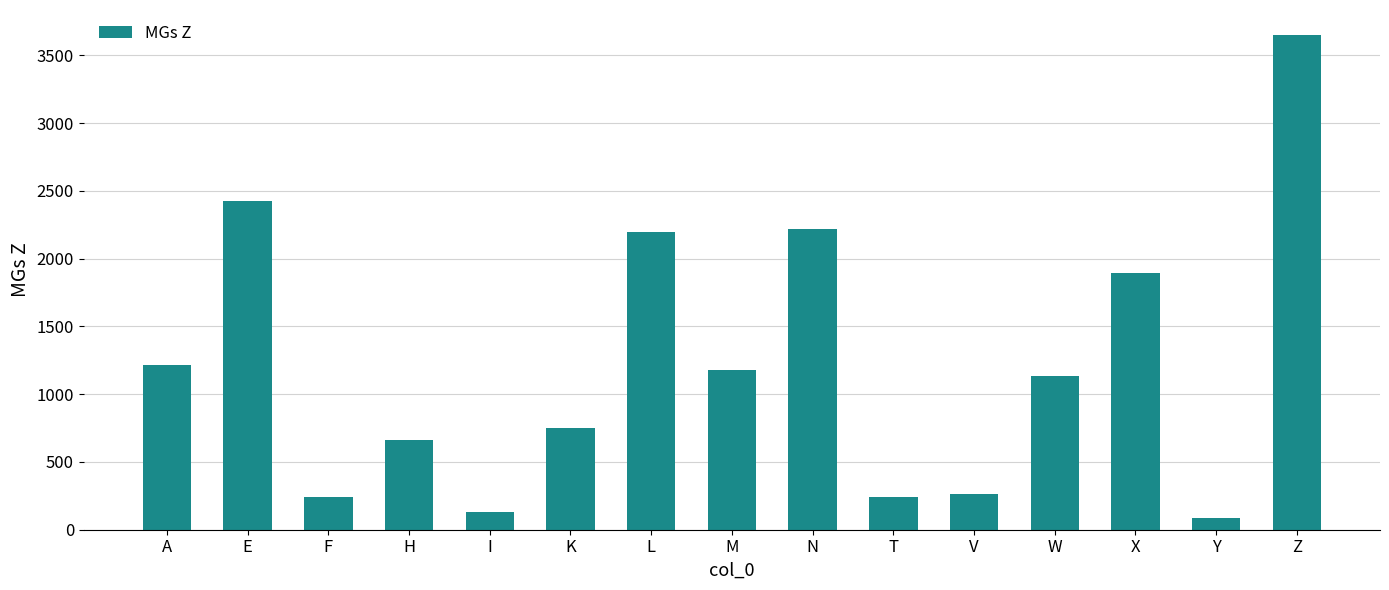

Which has a higher value, X or H?

X